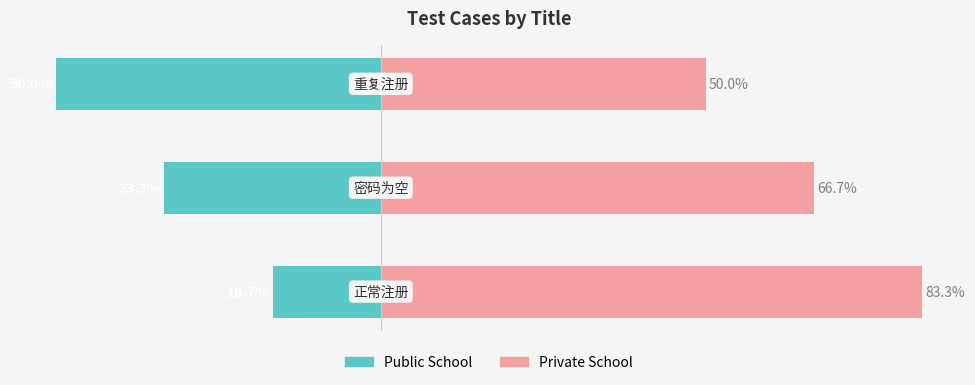

Is it true that Private School equals 21.7 at 1?

False